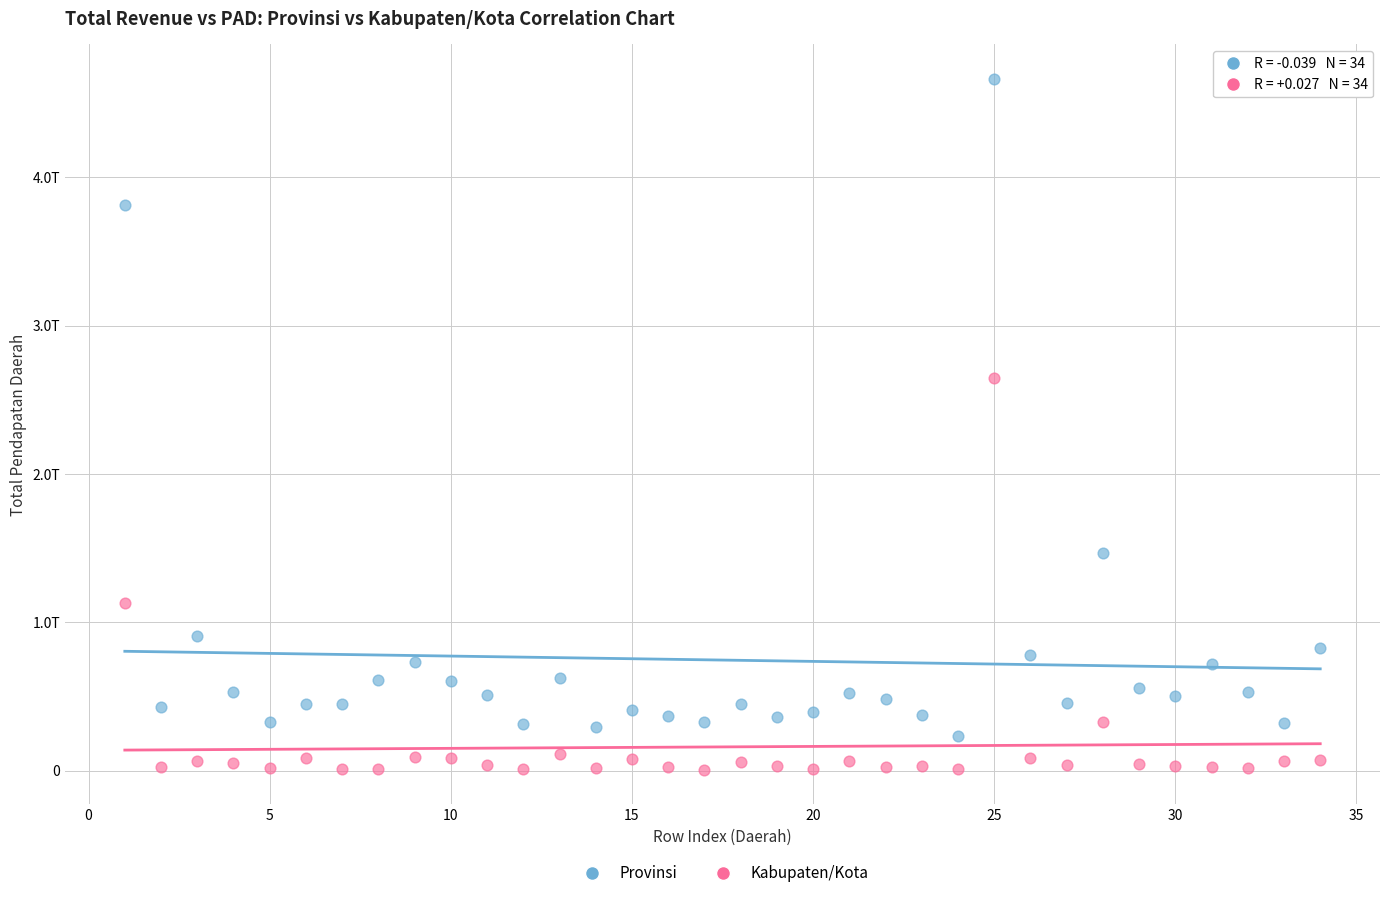

Which series contains the lowest Y value?

Kabupaten/Kota